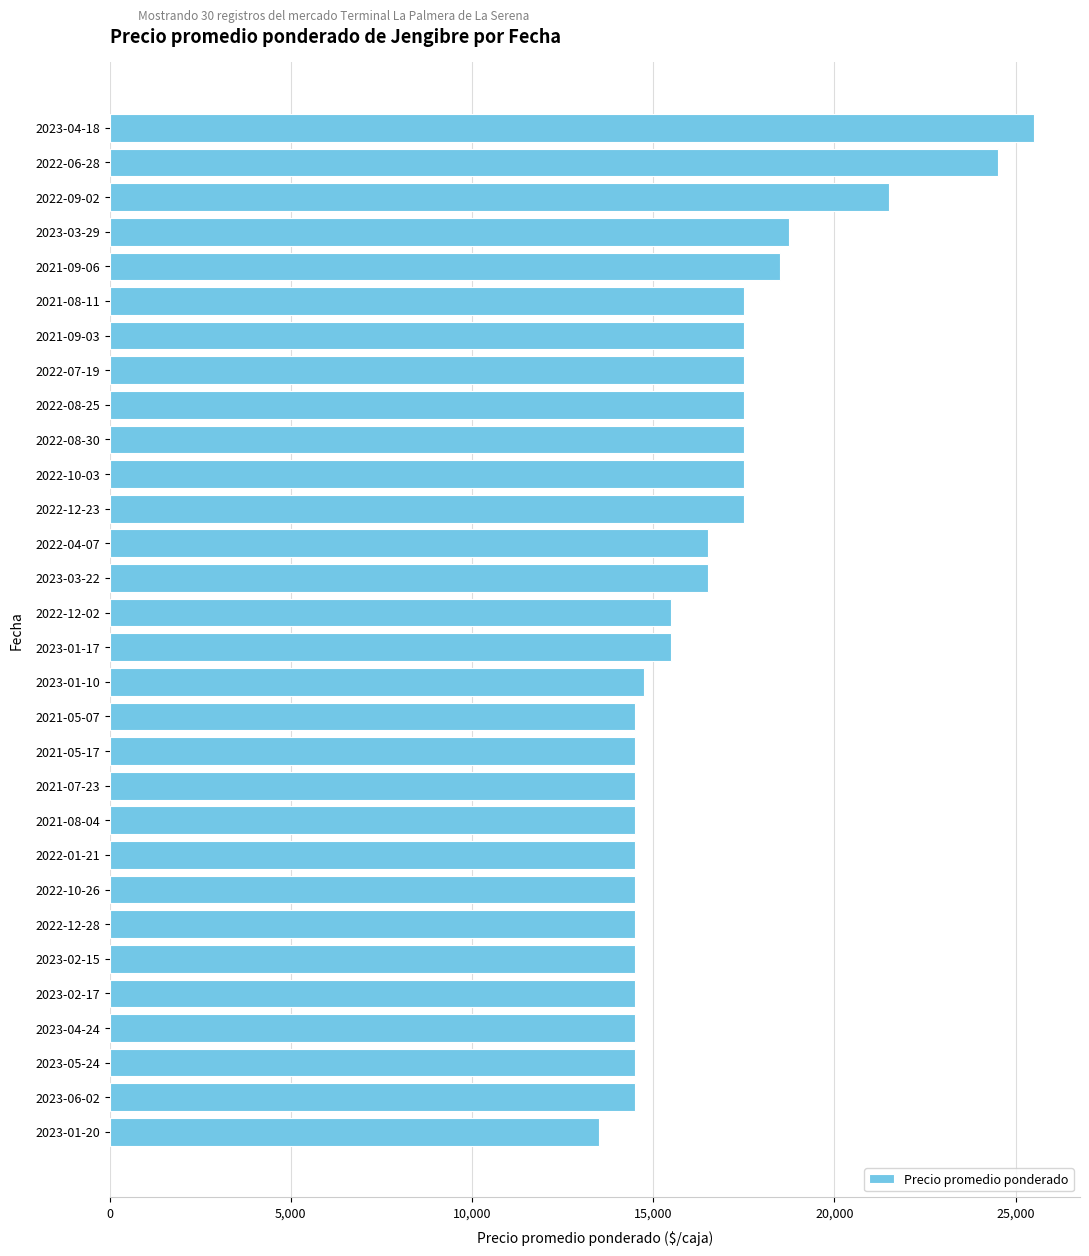

What is the smallest value displayed?

13500